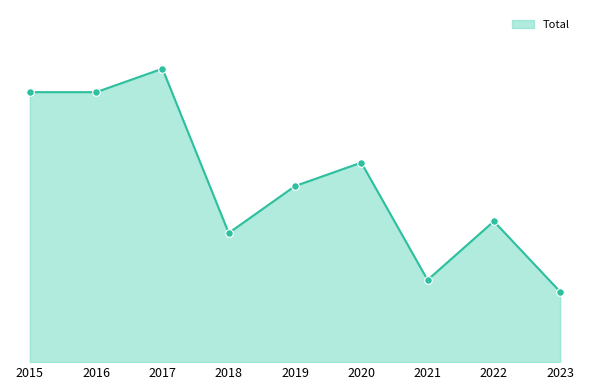

Does the chart have visible grid lines?

No